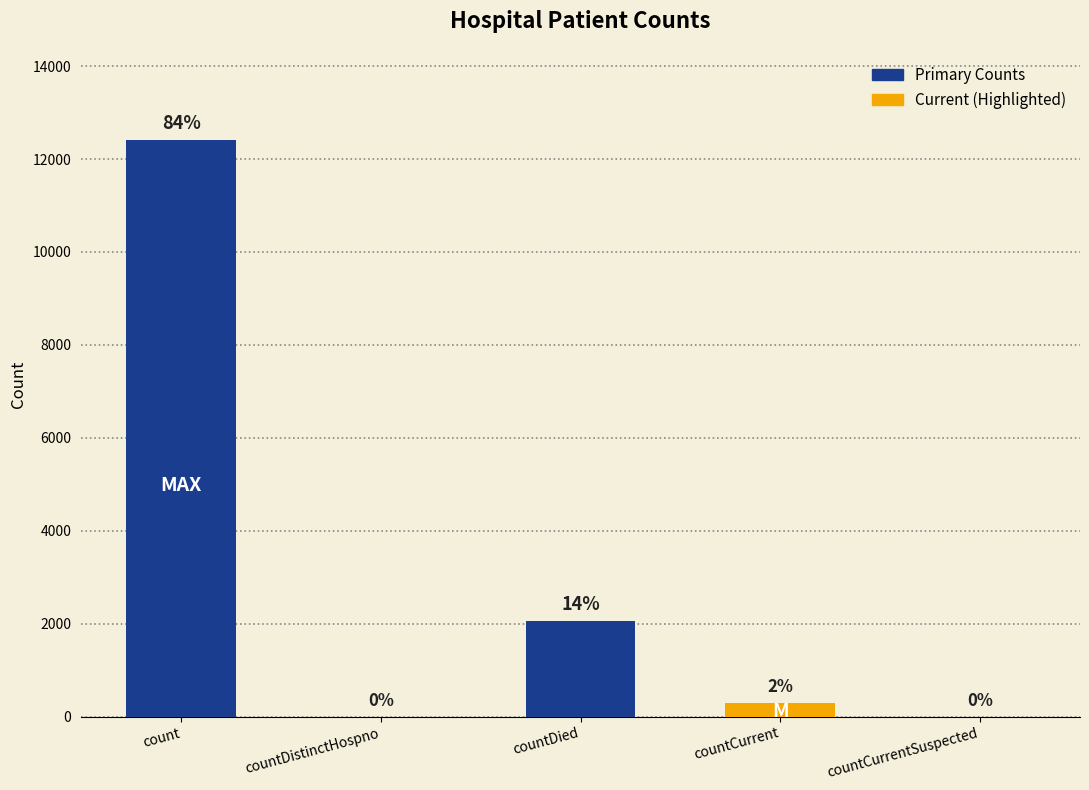

What is the value of the 1st bar from the left?

12420